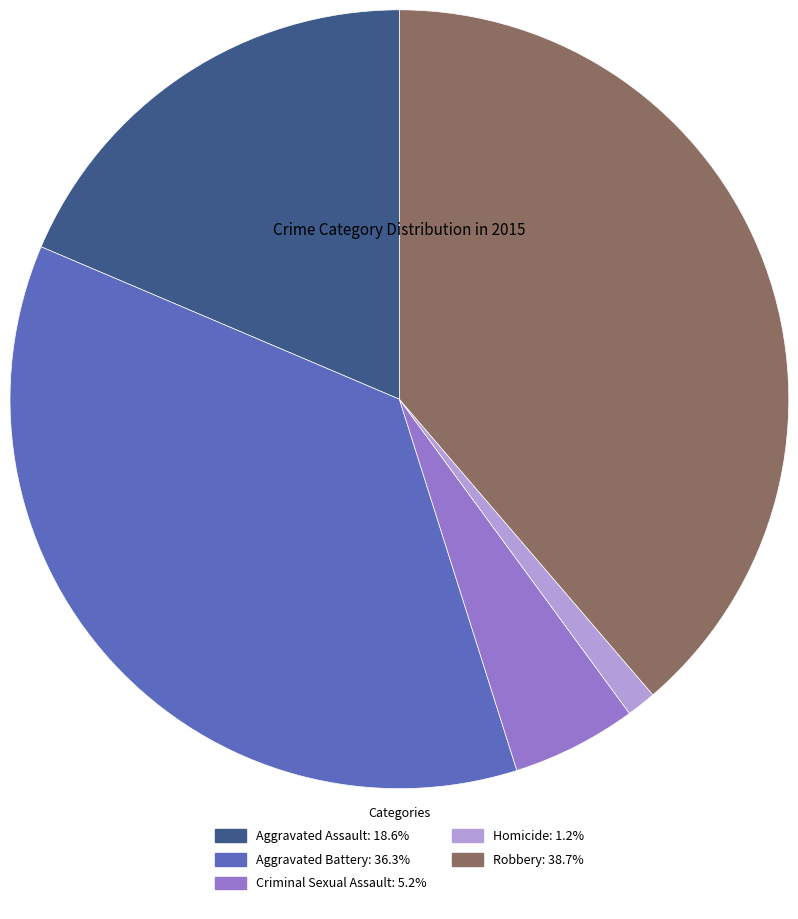

Is there a majority slice in this chart?

No